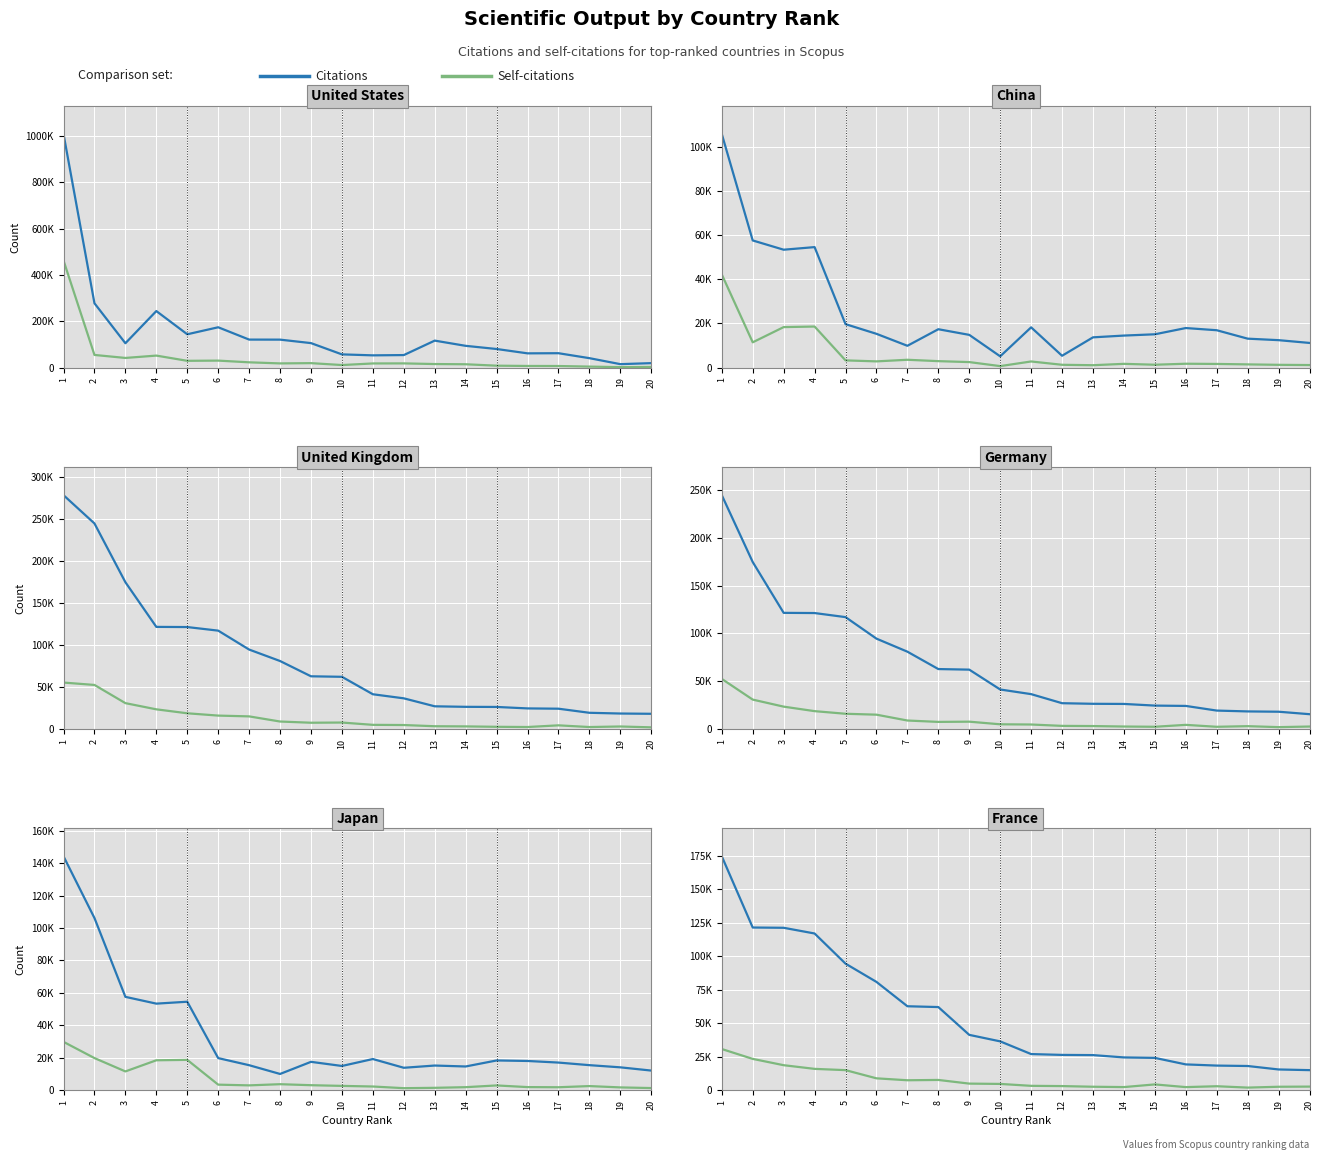

Is it true that Self-citations equals 1972 at 12?

False